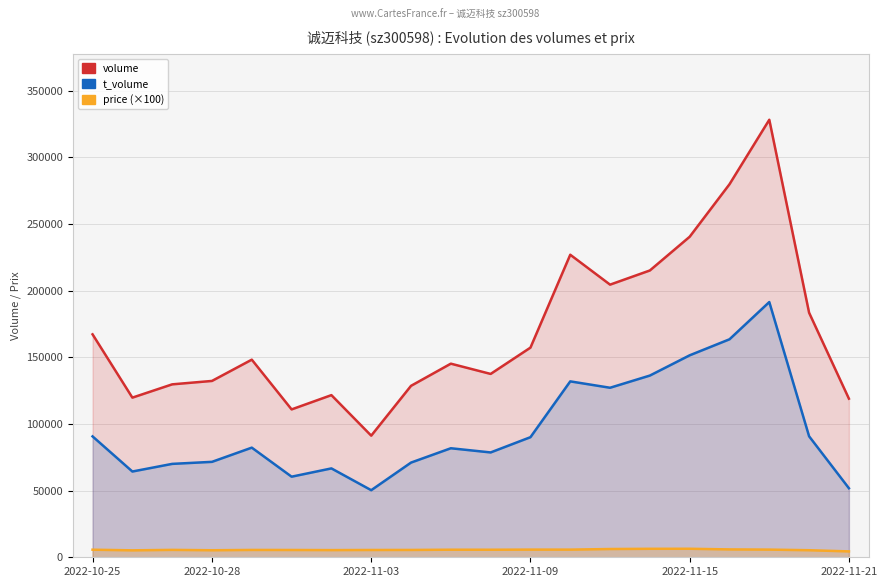

At which category is the sum across all series the highest?

17